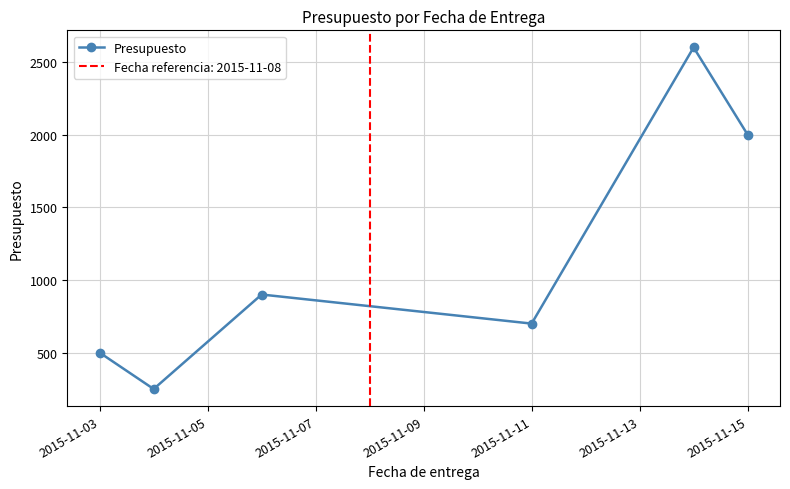

What is the difference between the maximum and second lowest values?

2100